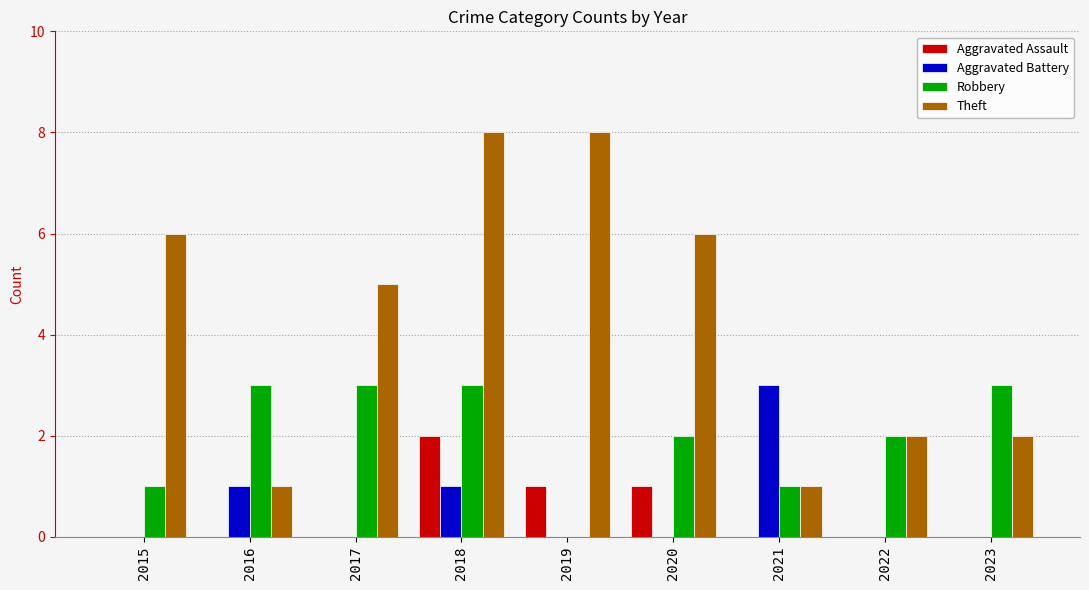

The value of Aggravated Battery at 2017 is 2. True or false?

False